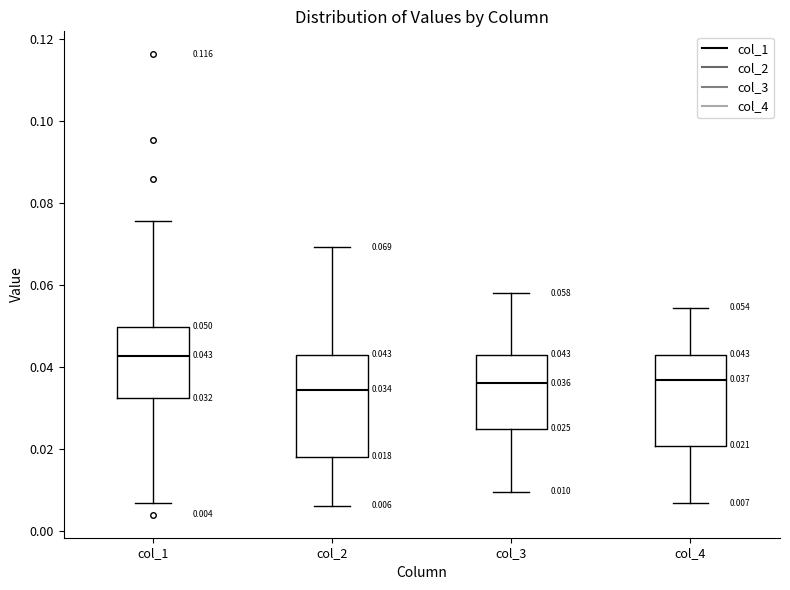

Comparing the boxes themselves (not the whiskers), which one is the tallest?

col_2